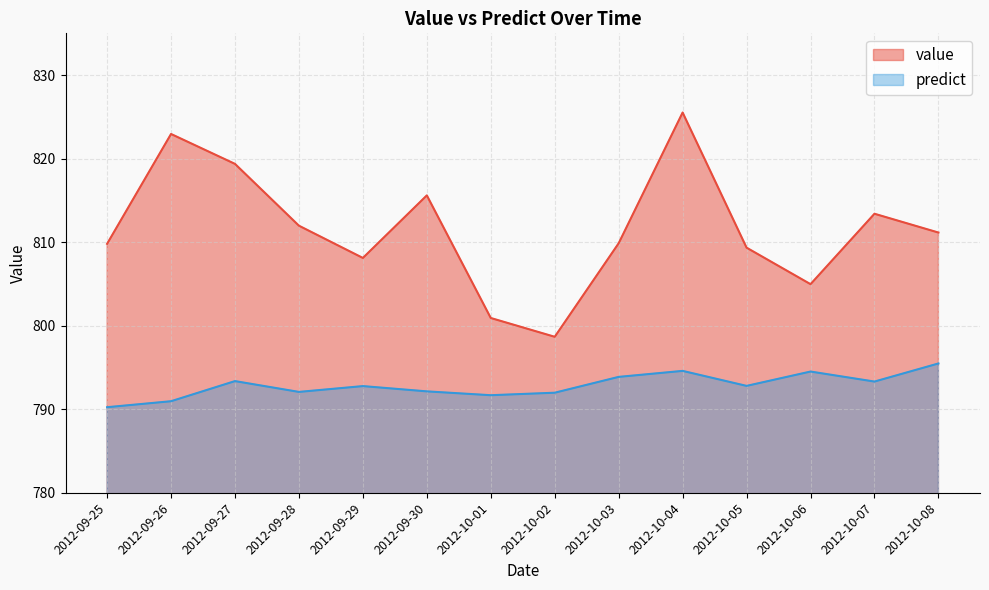

What is the label of the 1st point from the right?

2012-10-08